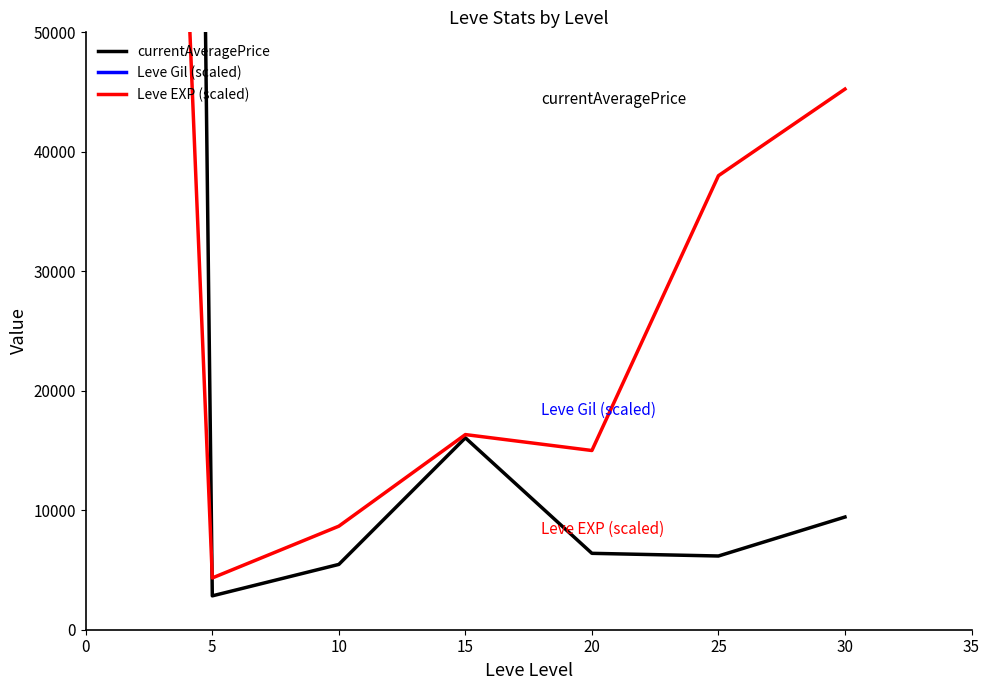

What is the total value across all series at 25?

192503.7